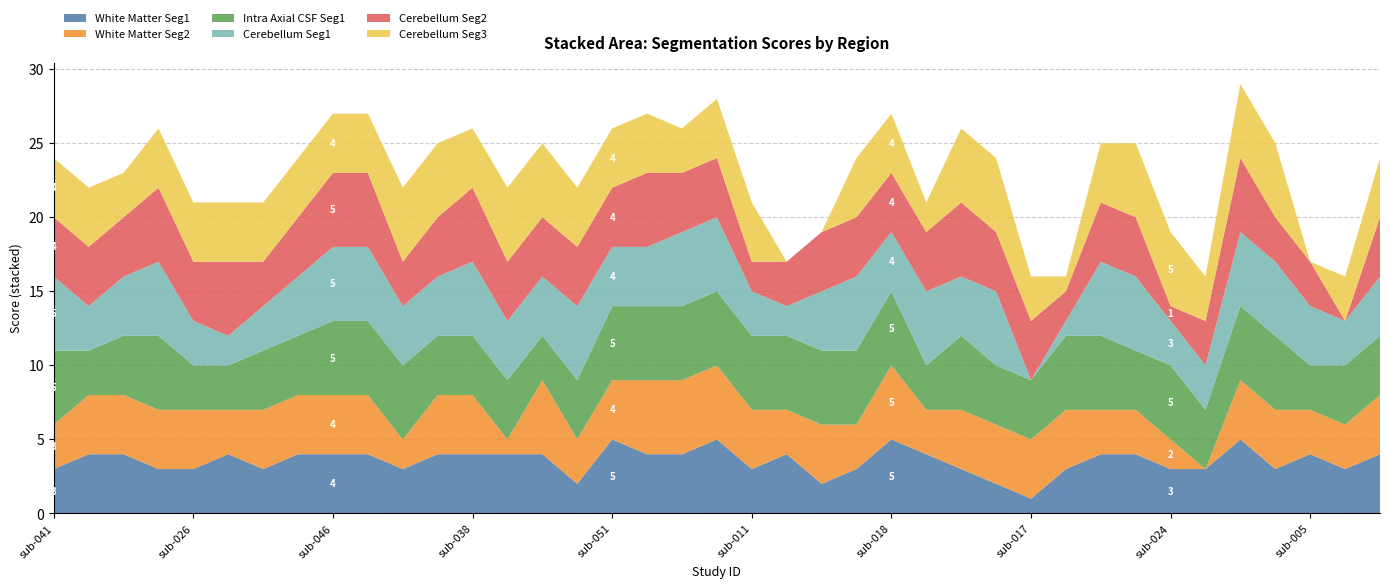

Reading left to right, what are all the values shown in this chart?

white_matter_seg1: sub-041=3	sub-076=4	sub-037=4	sub-059=3	sub-026=3	sub-034=4	sub-065=3	sub-028=4	sub-046=4	sub-090=4	sub-029=3	sub-088=4	sub-038=4	sub-053=4	sub-031=4	sub-072=2	sub-051=5	sub-036=4	sub-039=4	sub-060=5	sub-011=3	sub-004=4	sub-086=2	sub-083=3	sub-018=5	sub-078=4	sub-019=3	sub-010=2	sub-017=1	sub-023=3	sub-006=4	sub-014=4	sub-024=3	sub-002=3	sub-081=5	sub-087=3	sub-005=4	sub-008=3	sub-084=4
white_matter_seg2: sub-041=3	sub-076=4	sub-037=4	sub-059=4	sub-026=4	sub-034=3	sub-065=4	sub-028=4	sub-046=4	sub-090=4	sub-029=2	sub-088=4	sub-038=4	sub-053=1	sub-031=5	sub-072=3	sub-051=4	sub-036=5	sub-039=5	sub-060=5	sub-011=4	sub-004=3	sub-086=4	sub-083=3	sub-018=5	sub-078=3	sub-019=4	sub-010=4	sub-017=4	sub-023=4	sub-006=3	sub-014=3	sub-024=2	sub-002=0	sub-081=4	sub-087=4	sub-005=3	sub-008=3	sub-084=4
intra_axial_csf_seg1: sub-041=5	sub-076=3	sub-037=4	sub-059=5	sub-026=3	sub-034=3	sub-065=4	sub-028=4	sub-046=5	sub-090=5	sub-029=5	sub-088=4	sub-038=4	sub-053=4	sub-031=3	sub-072=4	sub-051=5	sub-036=5	sub-039=5	sub-060=5	sub-011=5	sub-004=5	sub-086=5	sub-083=5	sub-018=5	sub-078=3	sub-019=5	sub-010=4	sub-017=4	sub-023=5	sub-006=5	sub-014=4	sub-024=5	sub-002=4	sub-081=5	sub-087=5	sub-005=3	sub-008=4	sub-084=4
cerebellum_seg1: sub-041=5	sub-076=3	sub-037=4	sub-059=5	sub-026=3	sub-034=2	sub-065=3	sub-028=4	sub-046=5	sub-090=5	sub-029=4	sub-088=4	sub-038=5	sub-053=4	sub-031=4	sub-072=5	sub-051=4	sub-036=4	sub-039=5	sub-060=5	sub-011=3	sub-004=2	sub-086=4	sub-083=5	sub-018=4	sub-078=5	sub-019=4	sub-010=5	sub-017=0	sub-023=1	sub-006=5	sub-014=5	sub-024=3	sub-002=3	sub-081=5	sub-087=5	sub-005=4	sub-008=3	sub-084=4
cerebellum_seg2: sub-041=4	sub-076=4	sub-037=4	sub-059=5	sub-026=4	sub-034=5	sub-065=3	sub-028=4	sub-046=5	sub-090=5	sub-029=3	sub-088=4	sub-038=5	sub-053=4	sub-031=4	sub-072=4	sub-051=4	sub-036=5	sub-039=4	sub-060=4	sub-011=2	sub-004=3	sub-086=4	sub-083=4	sub-018=4	sub-078=4	sub-019=5	sub-010=4	sub-017=4	sub-023=2	sub-006=4	sub-014=4	sub-024=1	sub-002=3	sub-081=5	sub-087=3	sub-005=3	sub-008=0	sub-084=4
cerebellum_seg3: sub-041=4	sub-076=4	sub-037=3	sub-059=4	sub-026=4	sub-034=4	sub-065=4	sub-028=4	sub-046=4	sub-090=4	sub-029=5	sub-088=5	sub-038=4	sub-053=5	sub-031=5	sub-072=4	sub-051=4	sub-036=4	sub-039=3	sub-060=4	sub-011=4	sub-004=0	sub-086=0	sub-083=4	sub-018=4	sub-078=2	sub-019=5	sub-010=5	sub-017=3	sub-023=1	sub-006=4	sub-014=5	sub-024=5	sub-002=3	sub-081=5	sub-087=5	sub-005=0	sub-008=3	sub-084=4